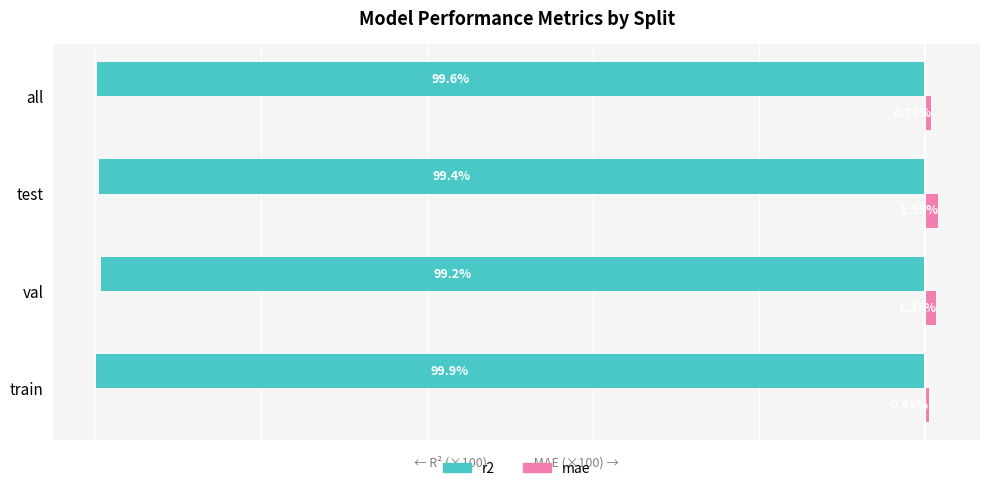

Between val and all, which series saw the biggest shift?

mae